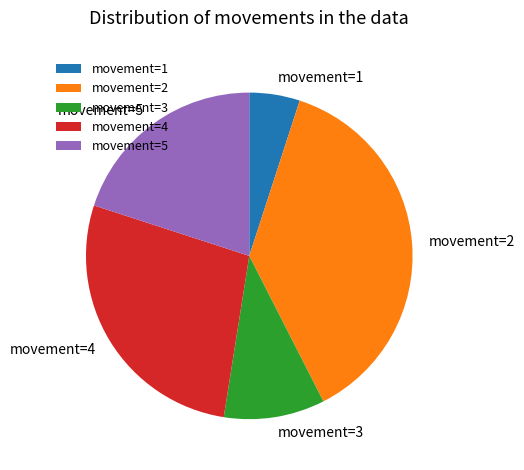

What is the ratio of the value at movement=4 to the value at movement=2?

0.7